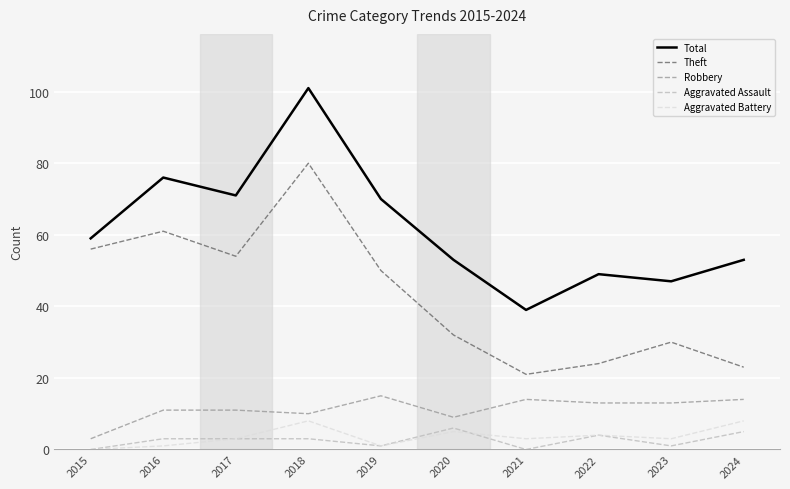

How many lines are shown in the chart?

5